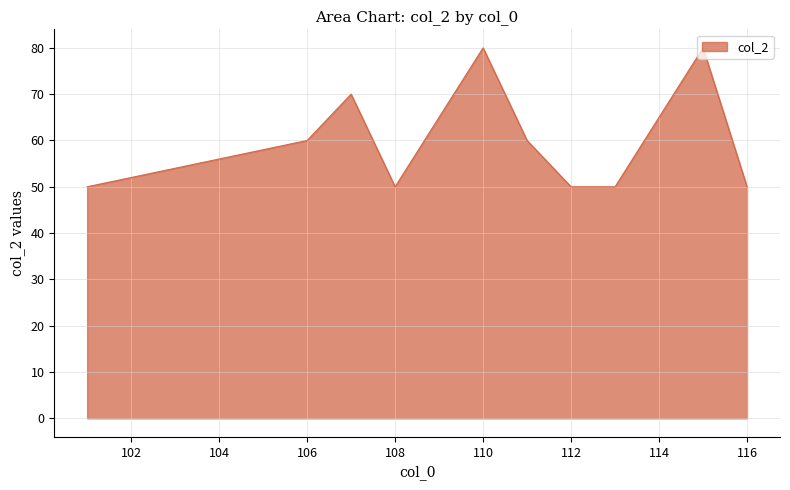

What is the greatest value displayed?

80